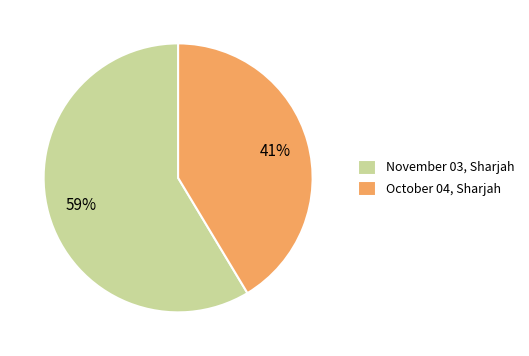

Between October 04, Sharjah and November 03, Sharjah, which is larger?

November 03, Sharjah